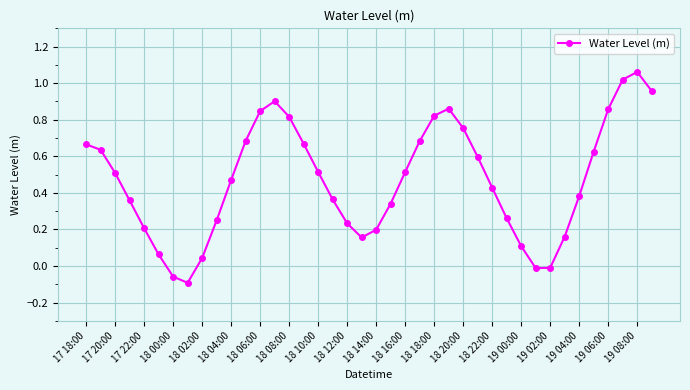

True or false: the data has more than 0 interior local peaks.

True